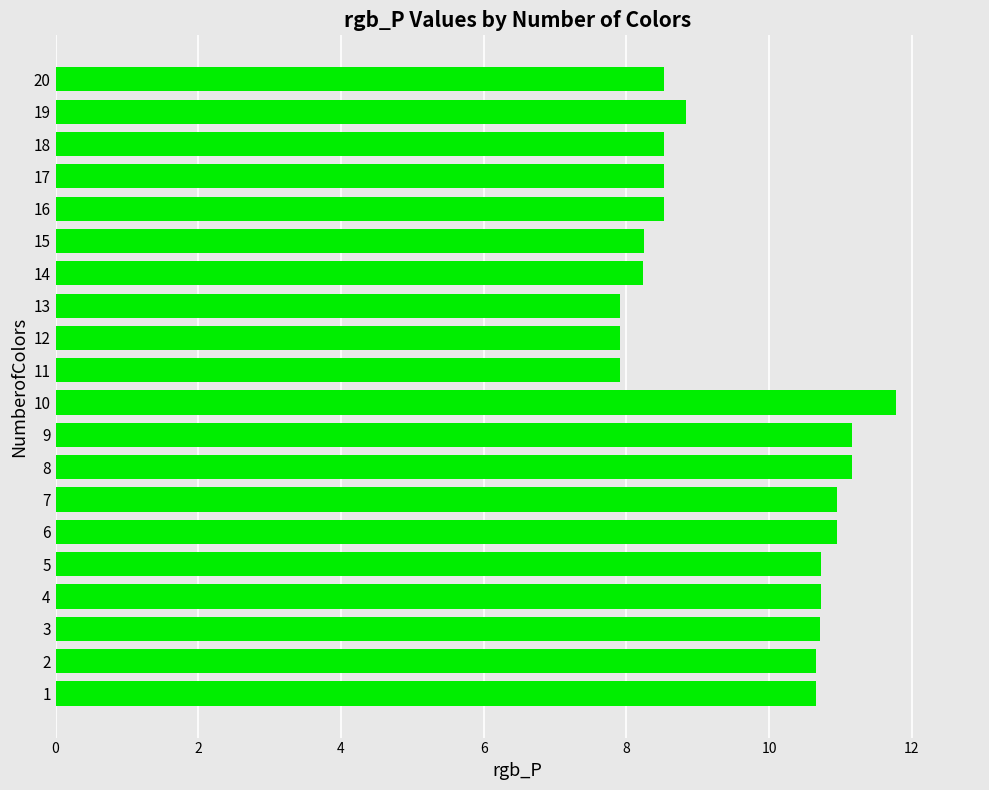

Where is the data nearest to the value 9?

19